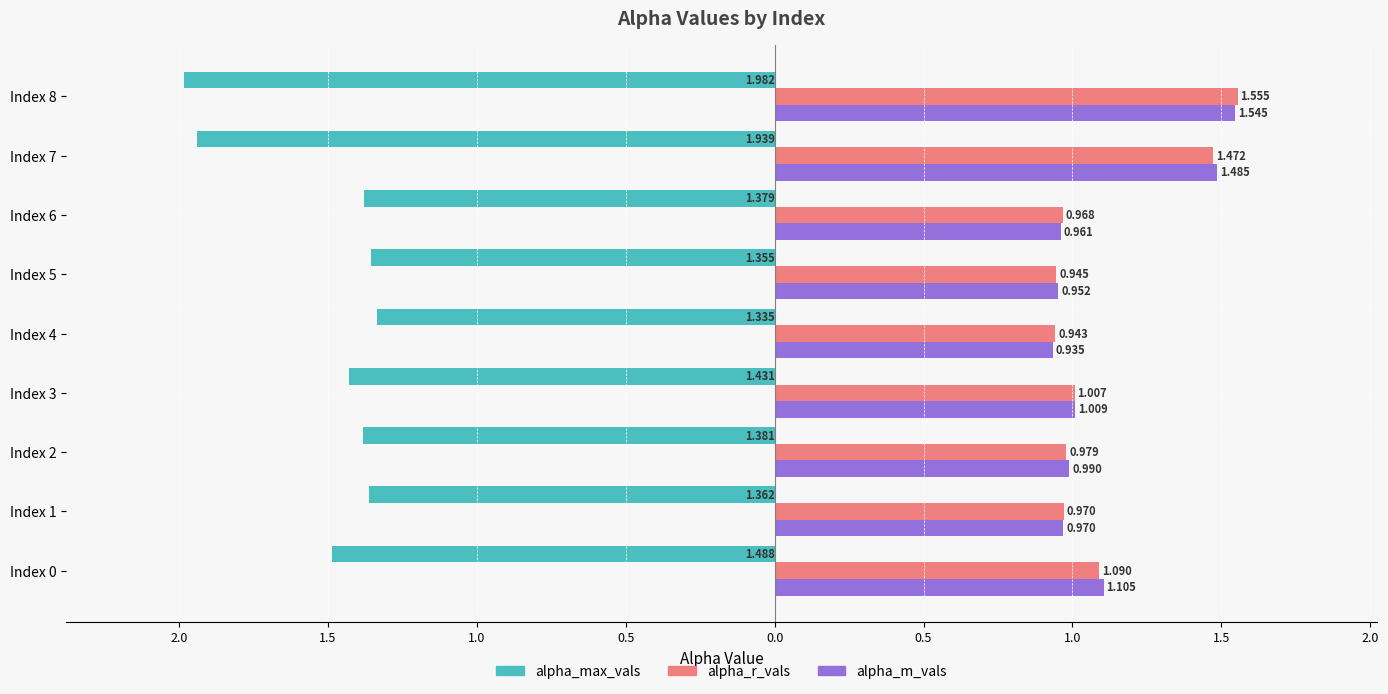

What are all the series names shown in the legend?

alpha_max_vals, alpha_r_vals, alpha_m_vals